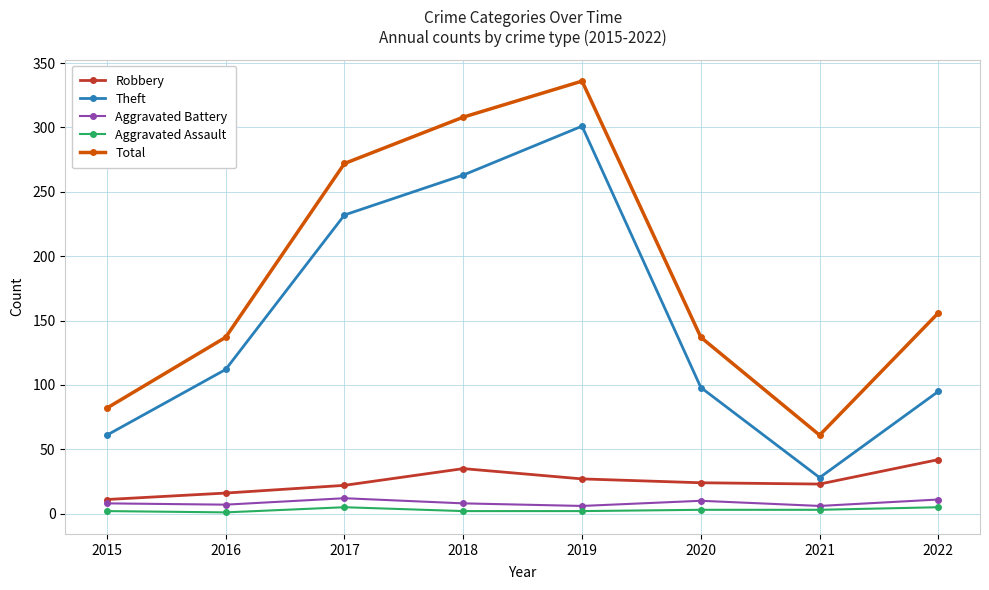

What is the value of the Aggravated Assault point at the 7th from the left?

3